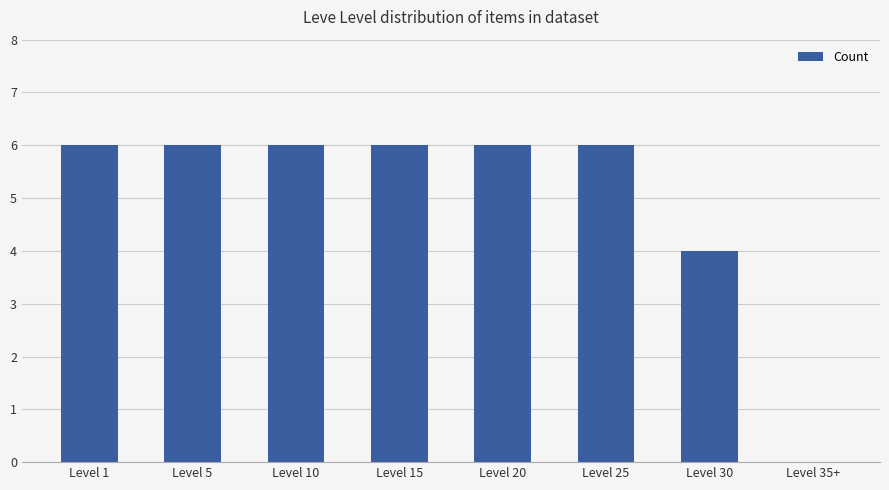

Is it true that the value at Level 25 is 2?

False